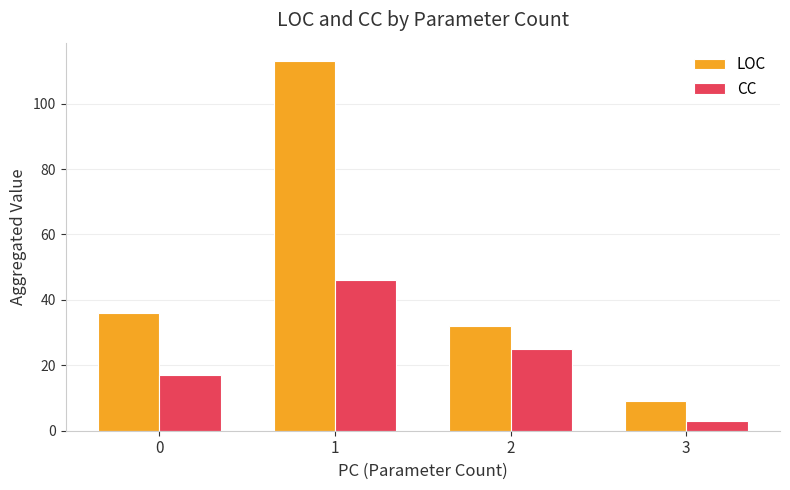

How many data points does each series have?

4